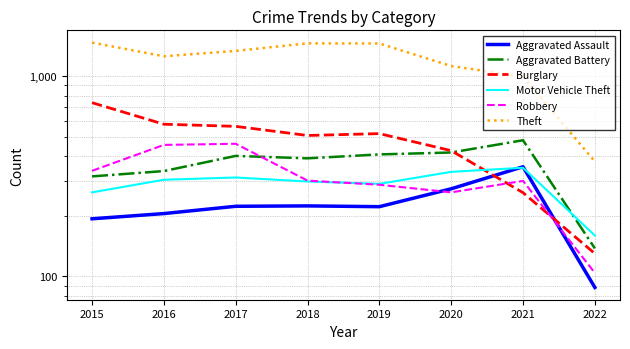

What is the total value across all series at 2020?

2836